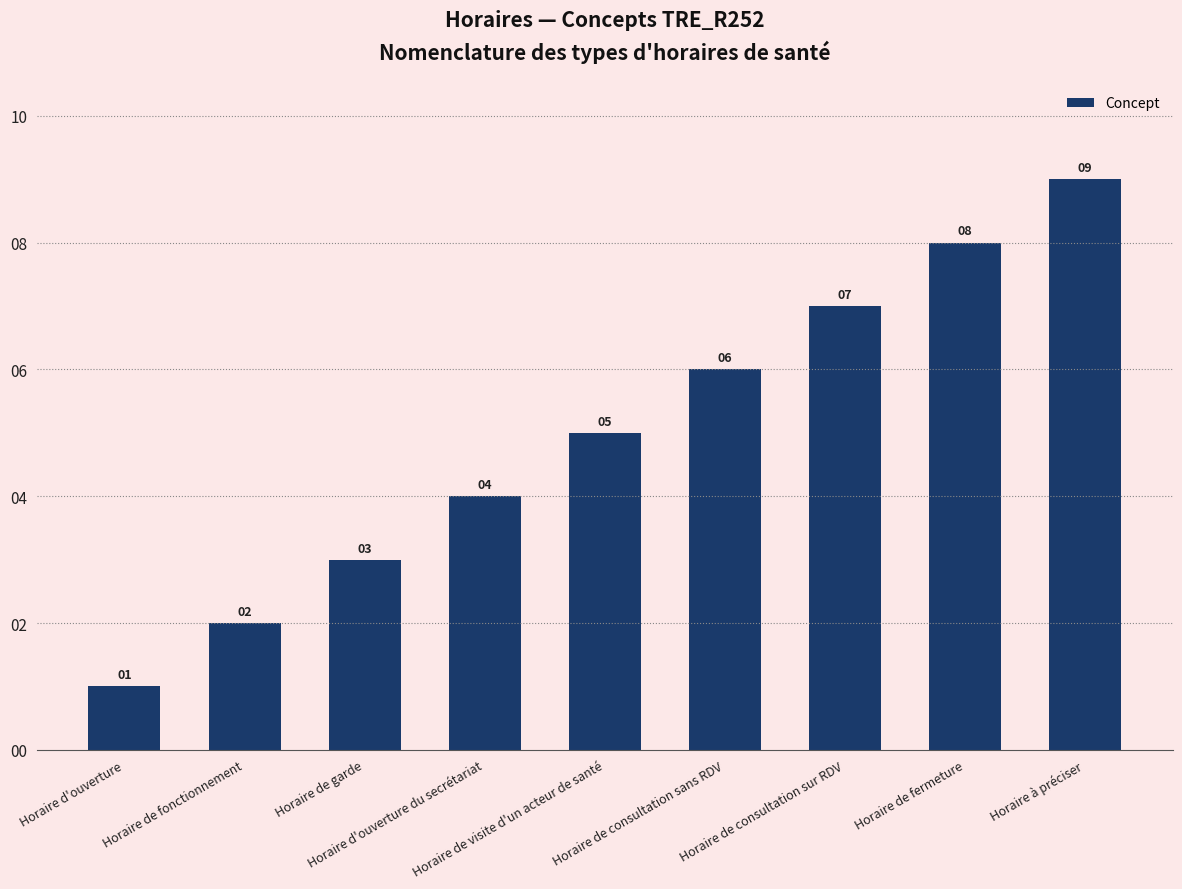

Count the number of categories in the chart.

9